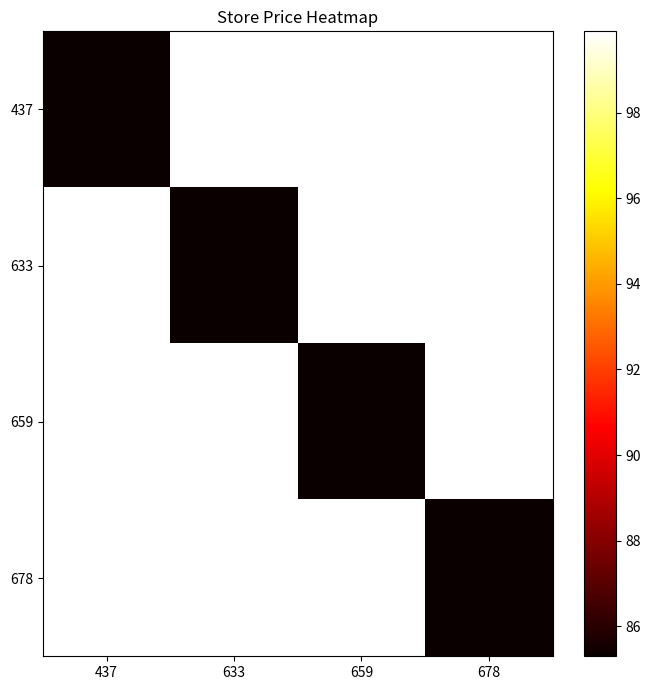

Which series has the largest range (max minus min)?

437